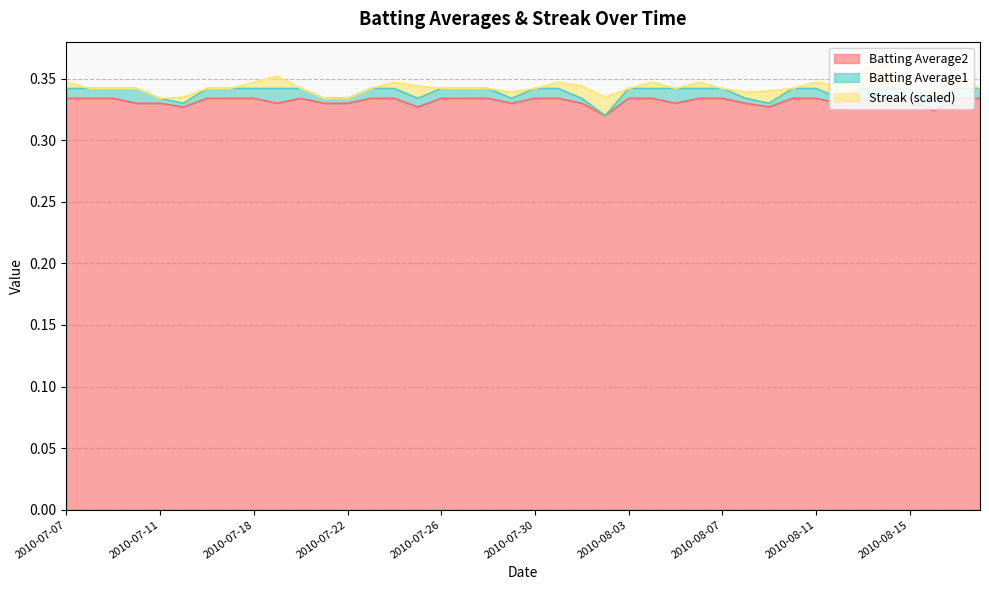

What is the average value of the Batting Average1 series?

0.3